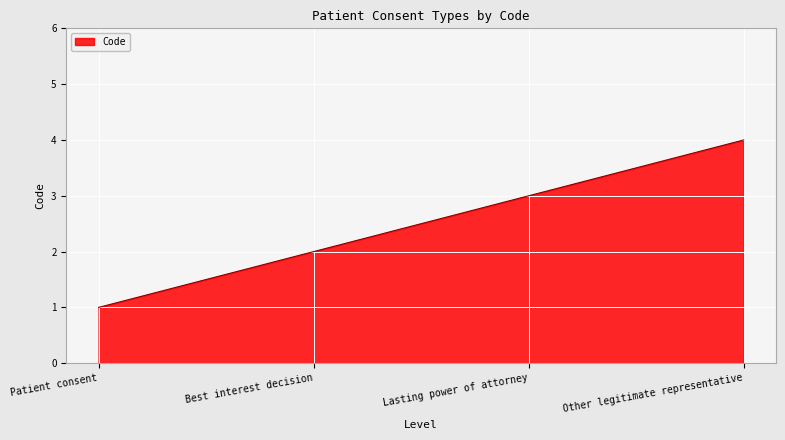

Count the number of categories in the chart.

4